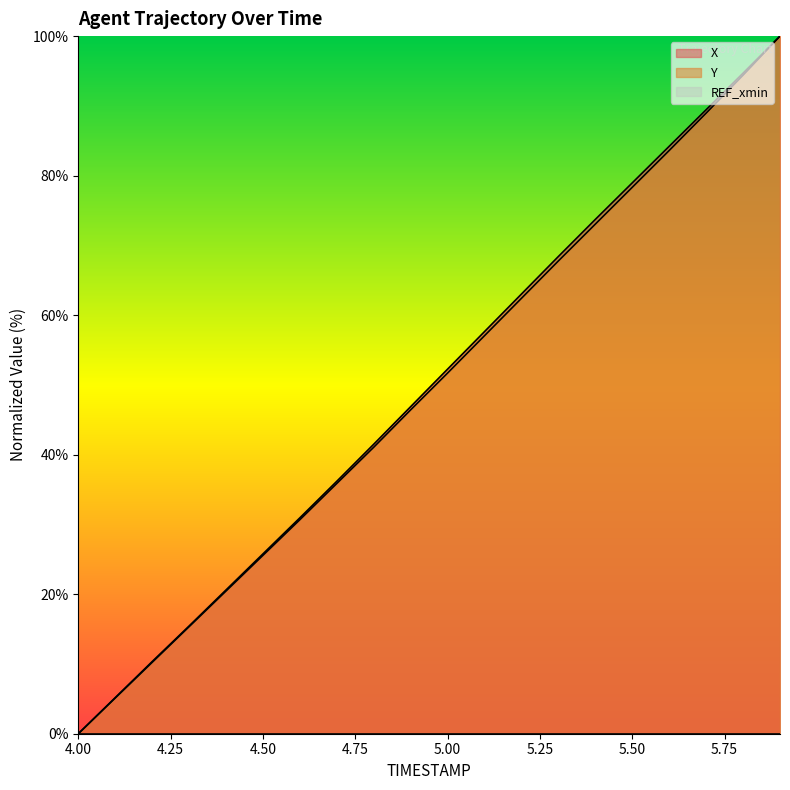

Which category has the lowest value in the Y series?

4.00